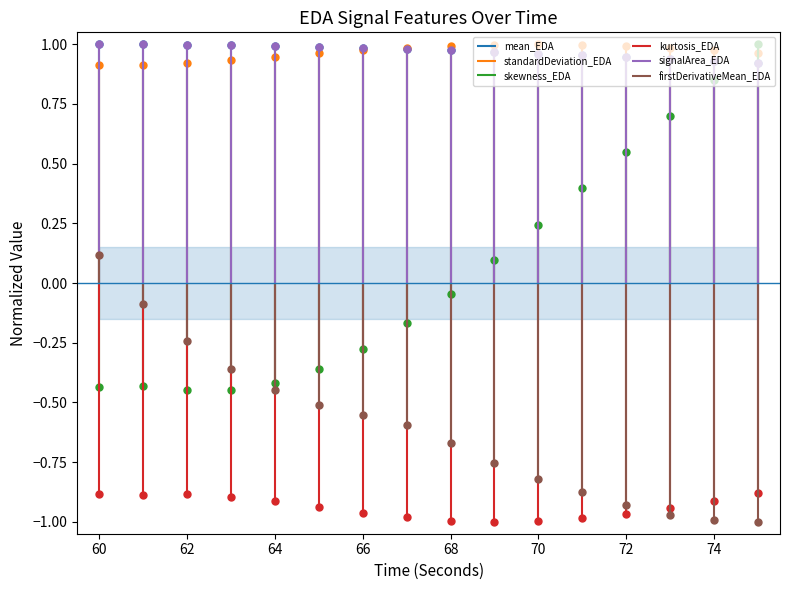

True or false: signalArea_EDA and mean_EDA intersect in this chart.

False